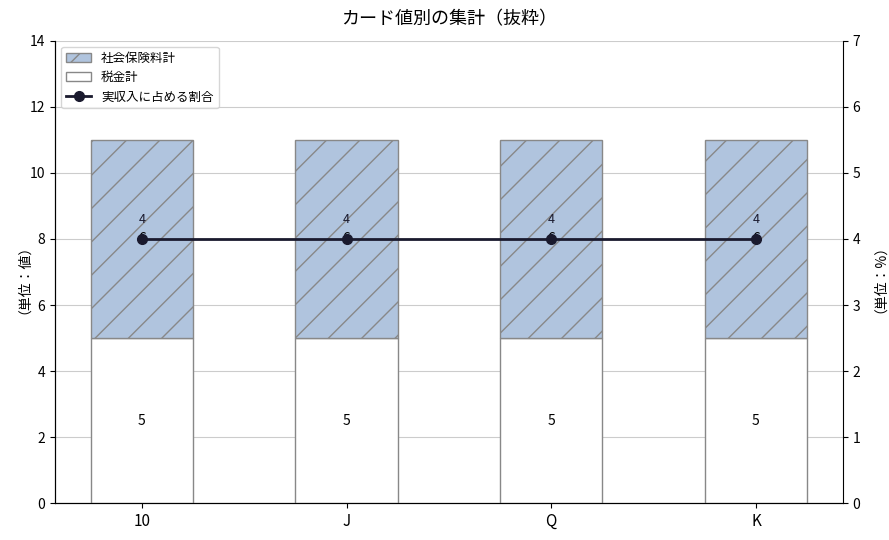

What position from the left is K?

4